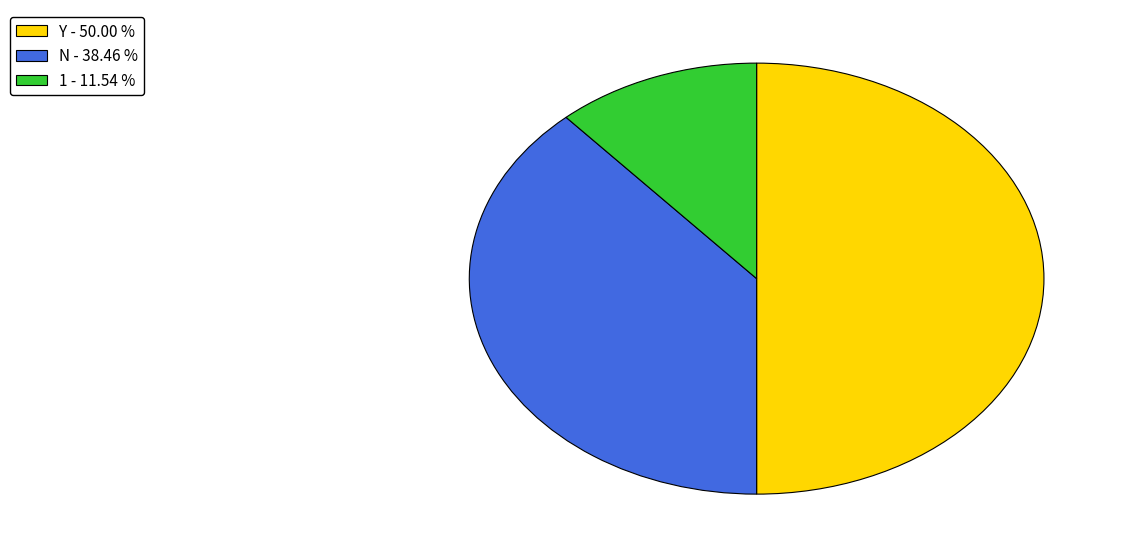

Which has a higher value, 1 - 11.54 % or Y - 50.00 %?

Y - 50.00 %